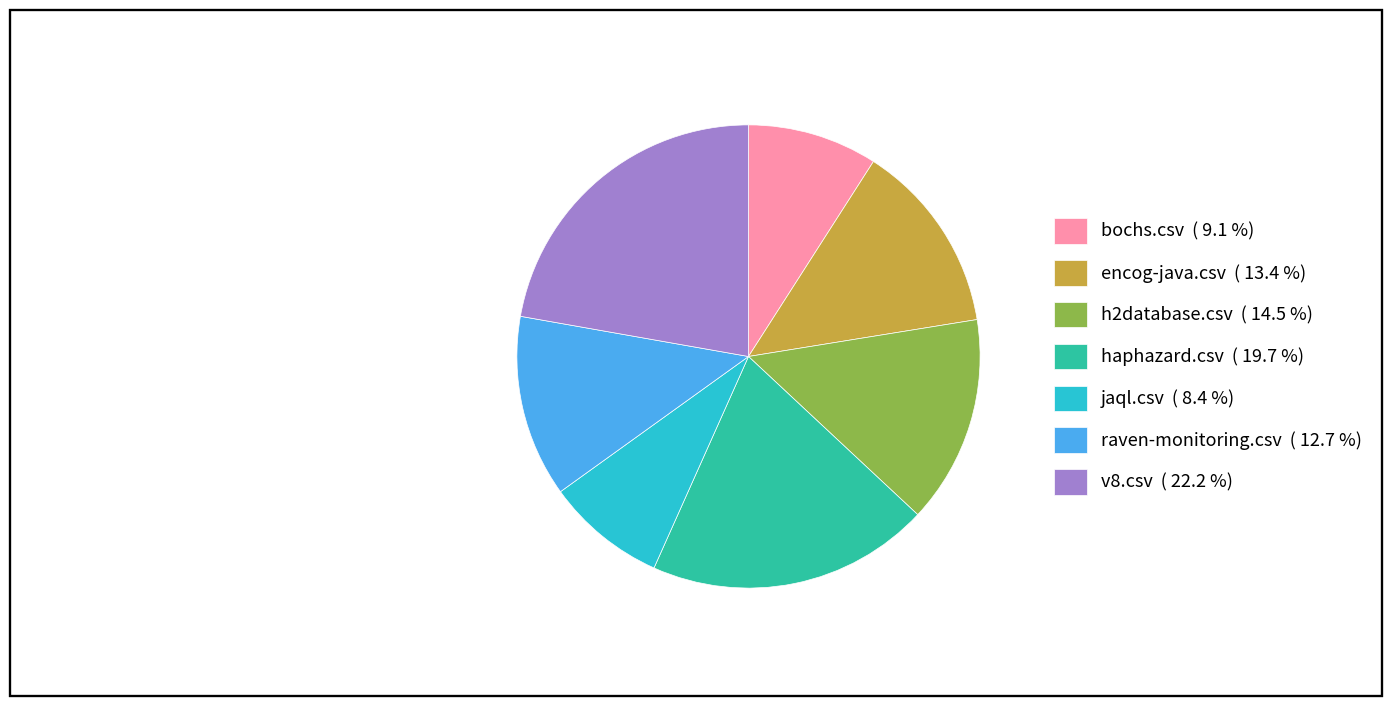

Between bochs.csv ( 9.1 %) and raven-monitoring.csv ( 12.7 %), which is larger?

raven-monitoring.csv ( 12.7 %)